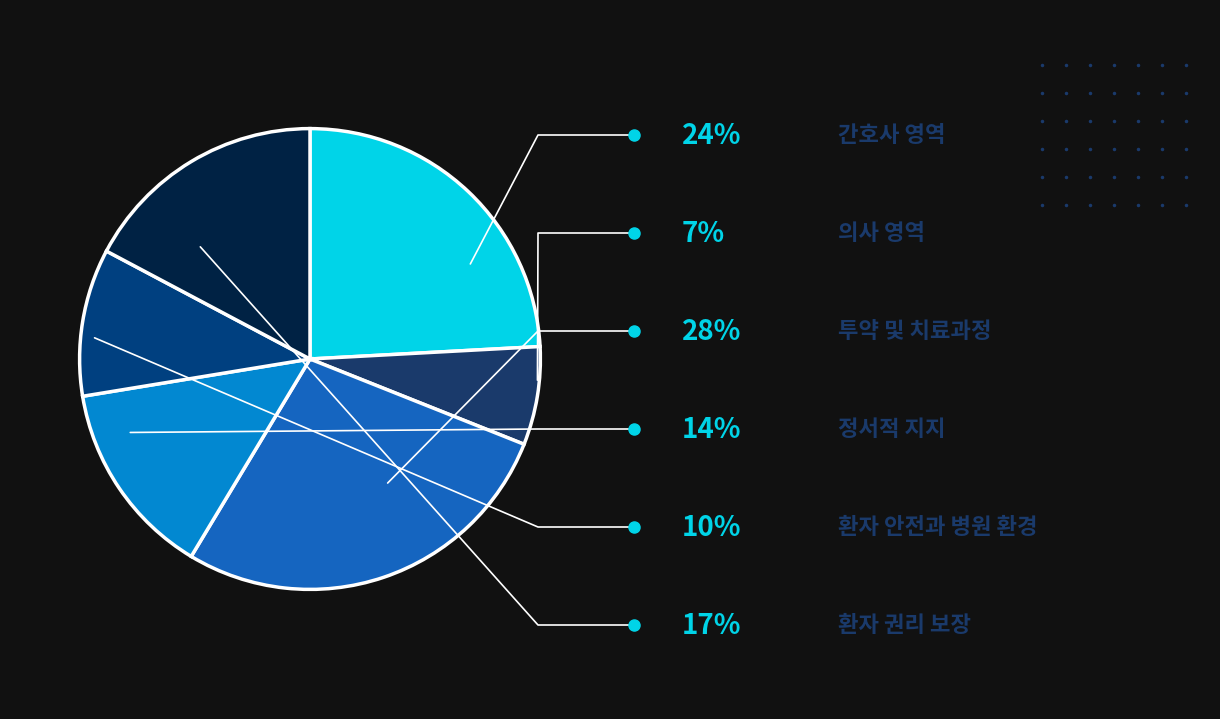

To the nearest percent, what is the difference between the largest and smallest slice percentages?

21%